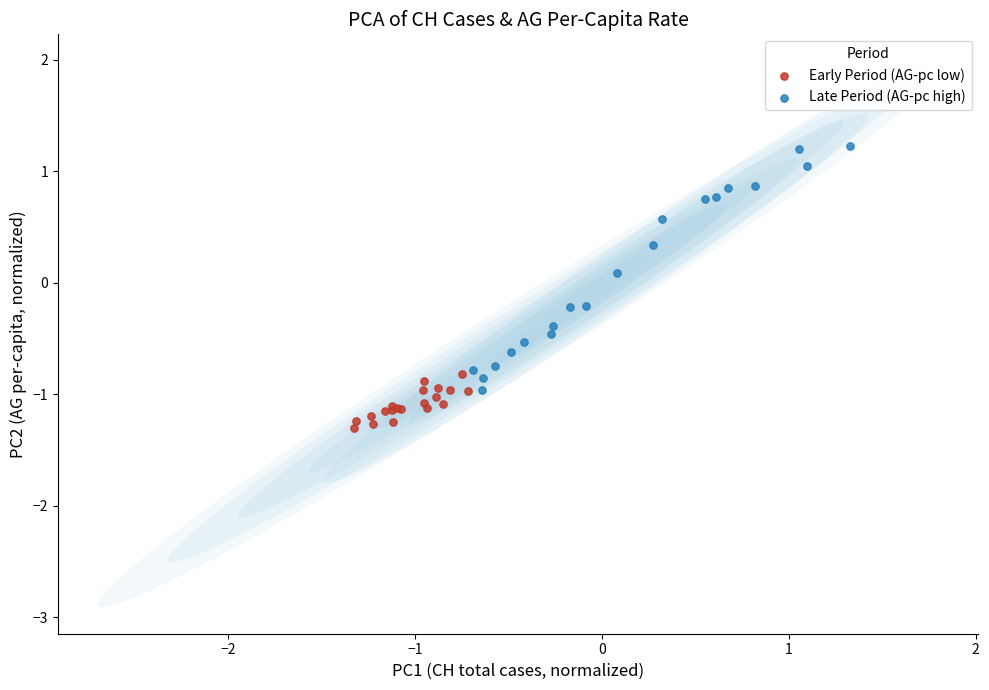

Which series contains the highest Y value?

Late Period (AG-pc high)